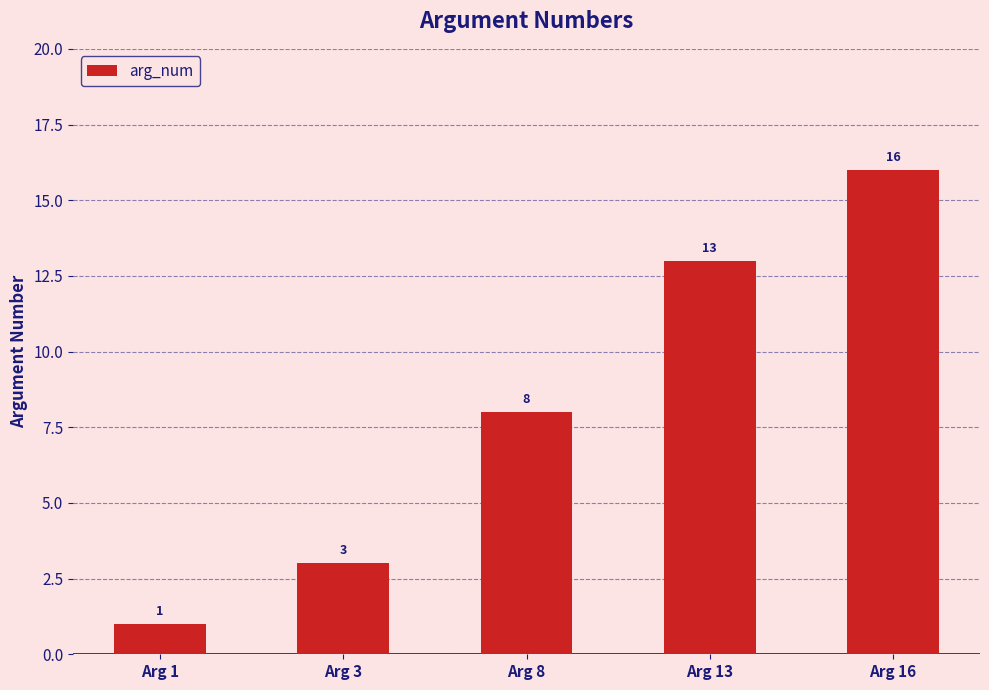

What is the change in value from Arg 1 to Arg 3?

+2